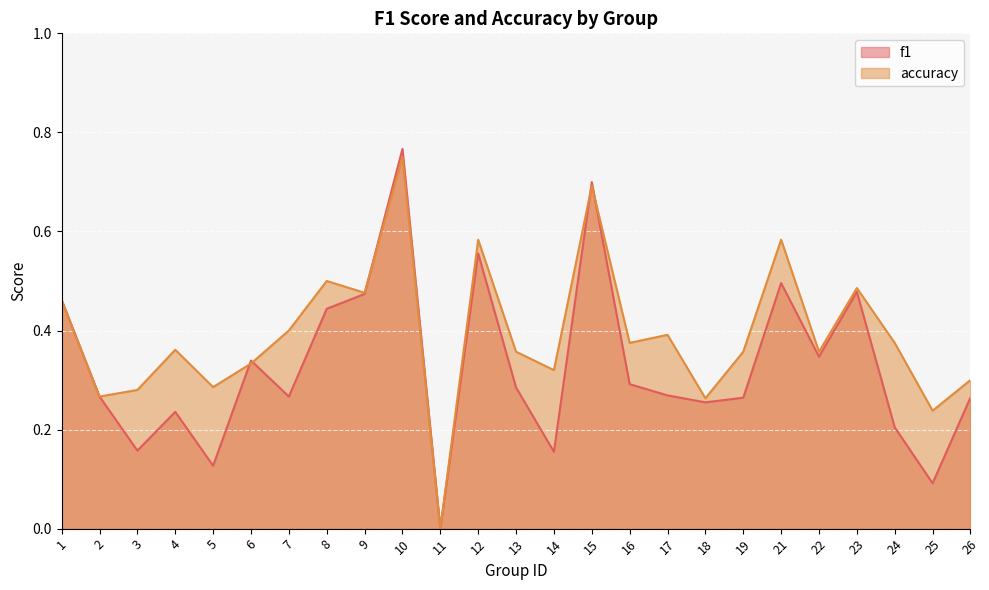

How many interior local peaks does the f1 series have?

7